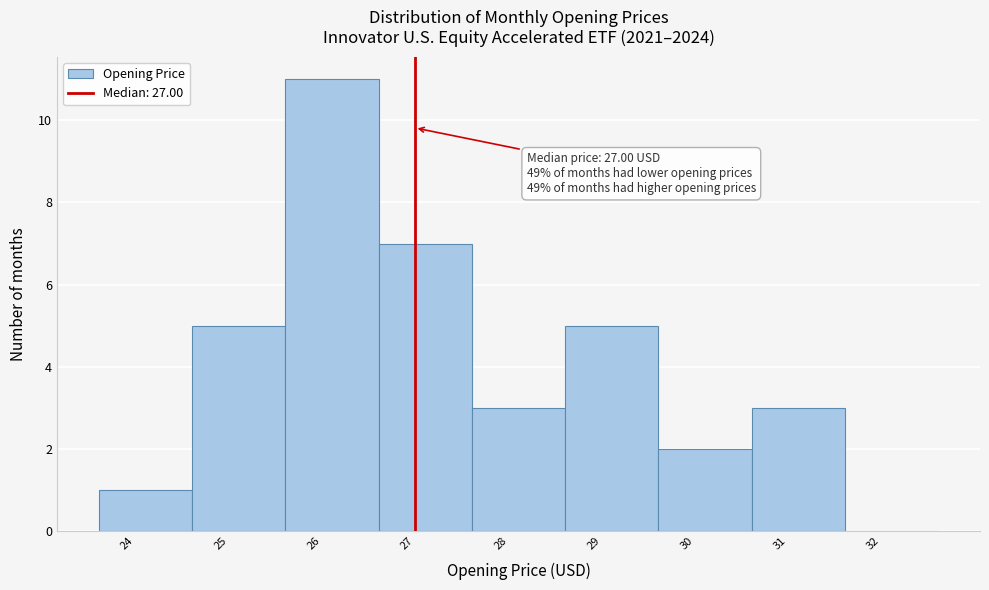

Which range on the x-axis has the tallest bar?

25.6 to 26.6